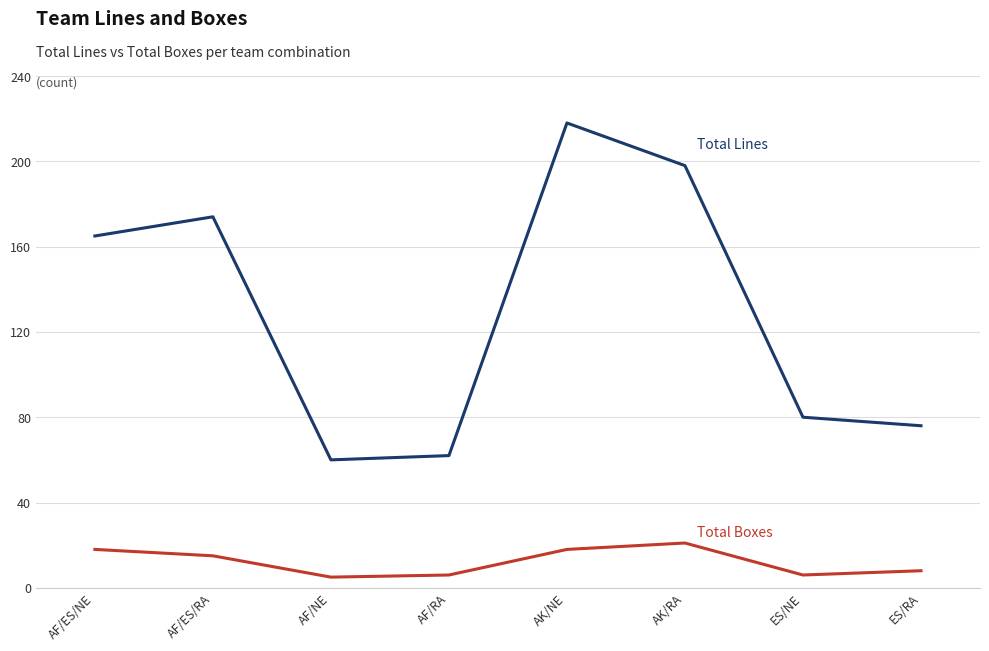

At which category is the sum across all series the highest?

AK/NE